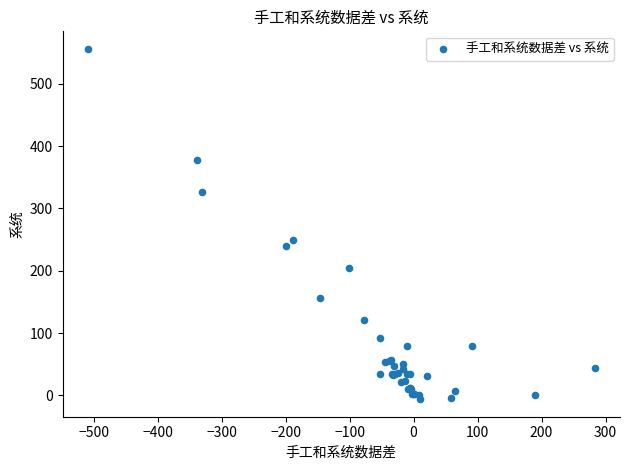

What Y value in the scatter plot is closest to 275?

249